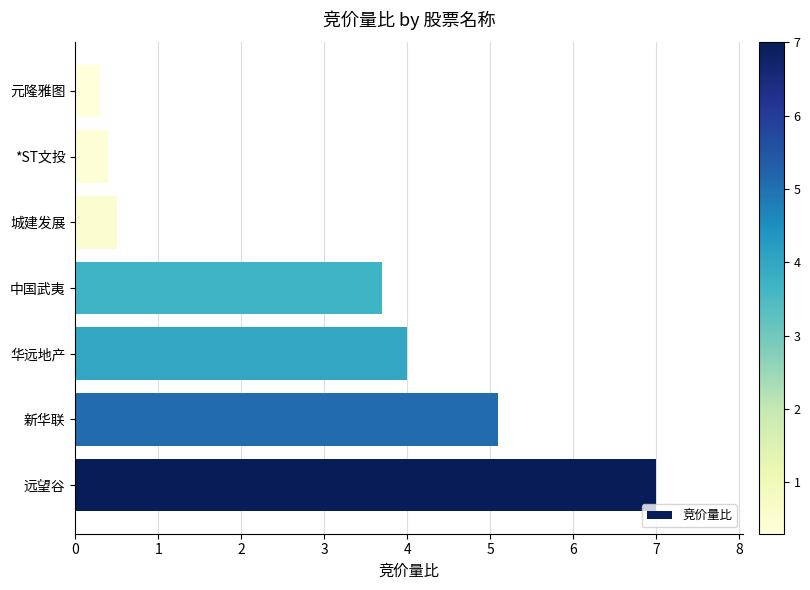

What is the difference between the values at *ST文投 and 新华联?

4.7